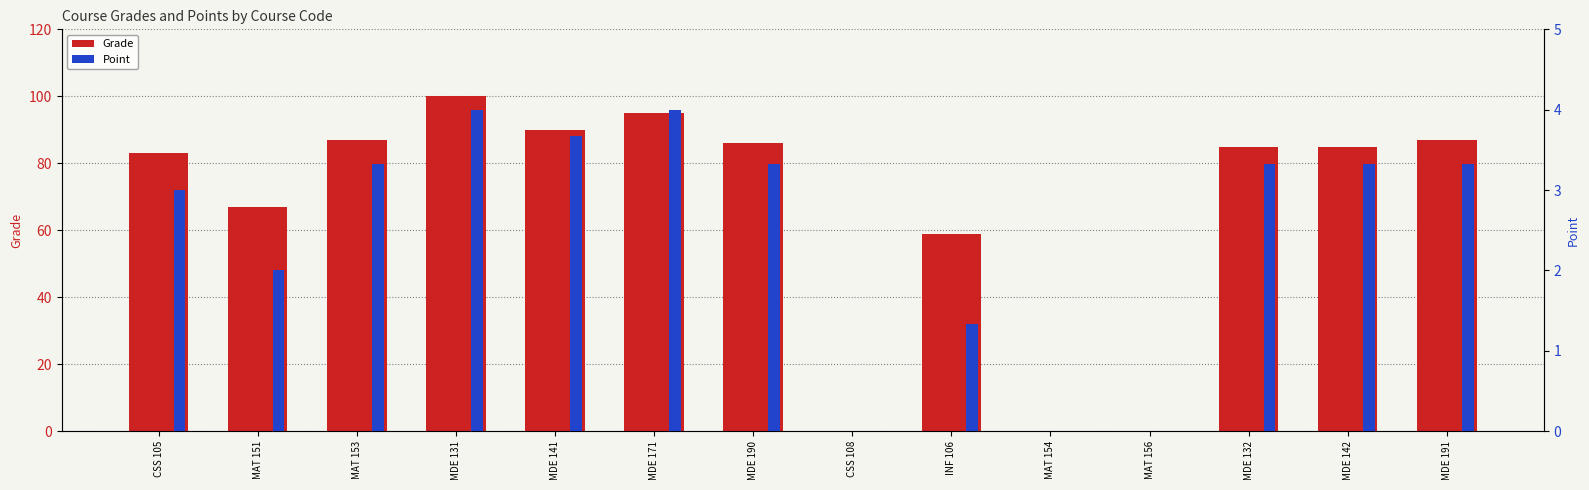

At how many categories does at least one series exceed 81?

9